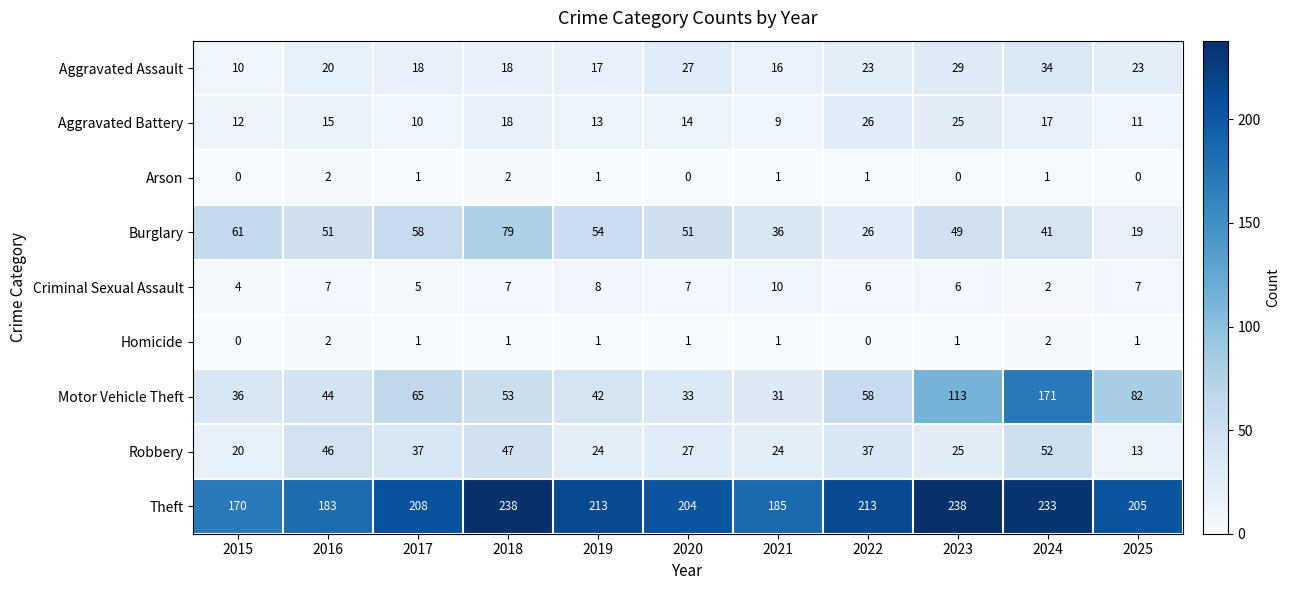

What is the difference between the highest and lowest values at 2020?

204